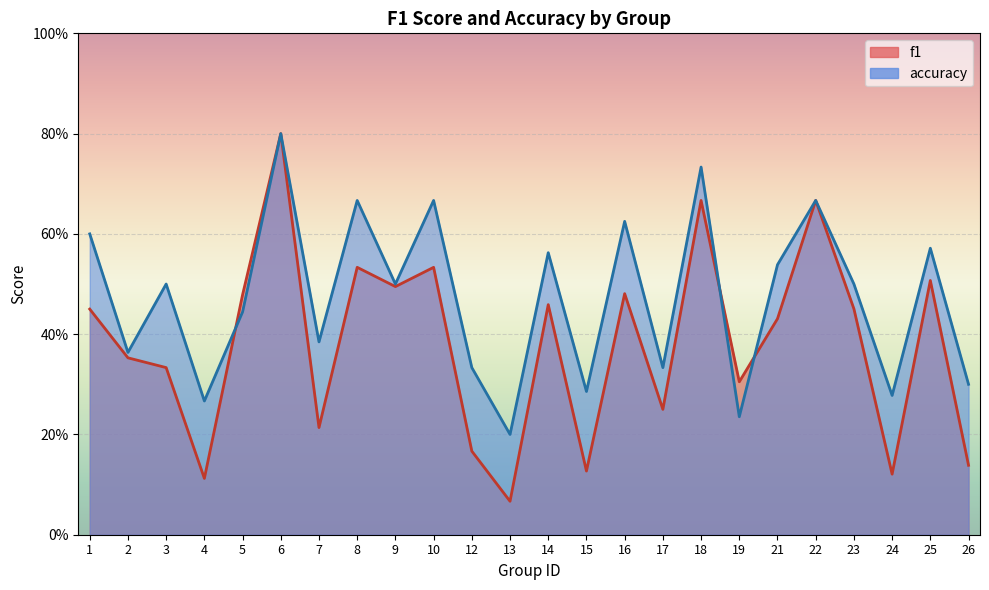

List the labels in order of f1 value, smallest first.

13, 4, 24, 15, 26, 12, 7, 17, 19, 3, 2, 21, 1, 23, 14, 5, 16, 9, 25, 8, 10, 18, 22, 6